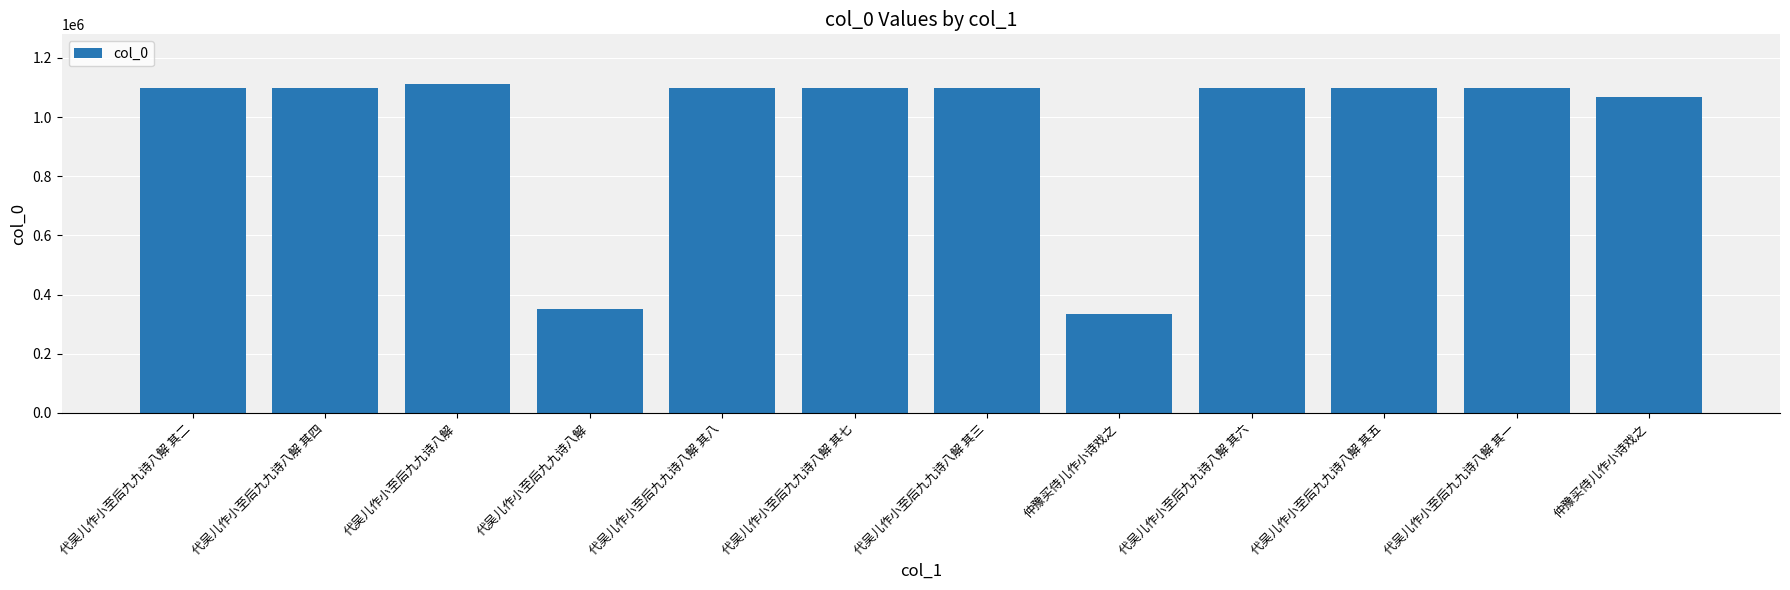

Does the chart contain any negative values?

No